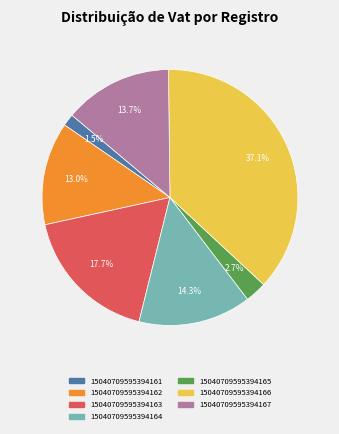

To the nearest percent, what is the difference between the largest and smallest slice percentages?

36%